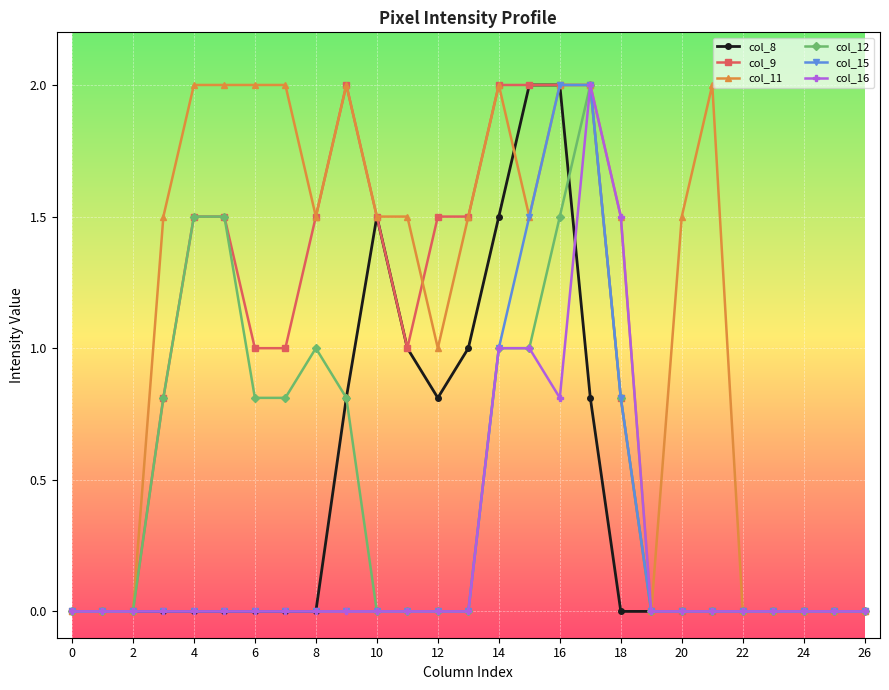

Which series has the largest total across all categories?

col_11